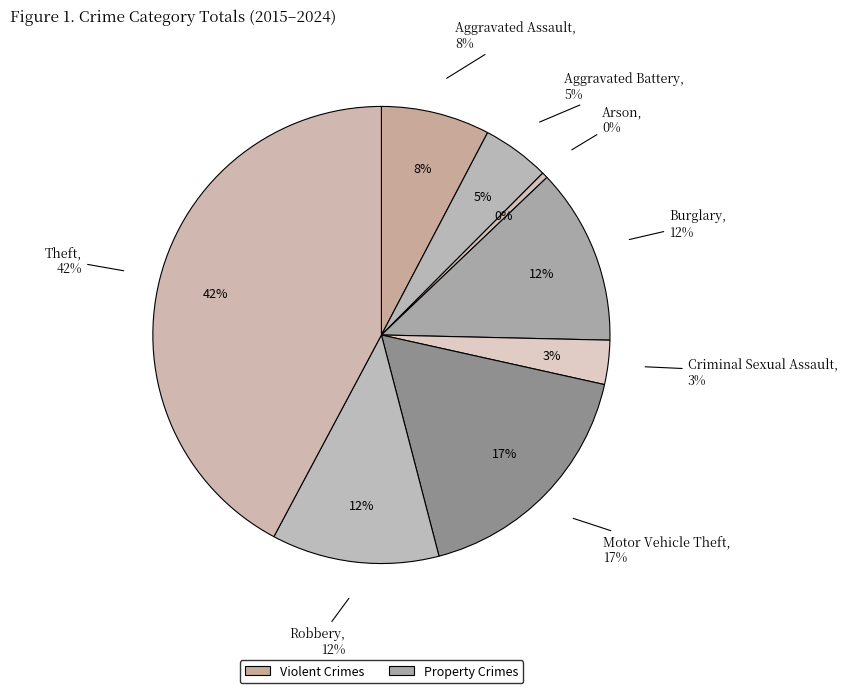

True or false: Criminal Sexual Assault accounts for 3% of the total.

True